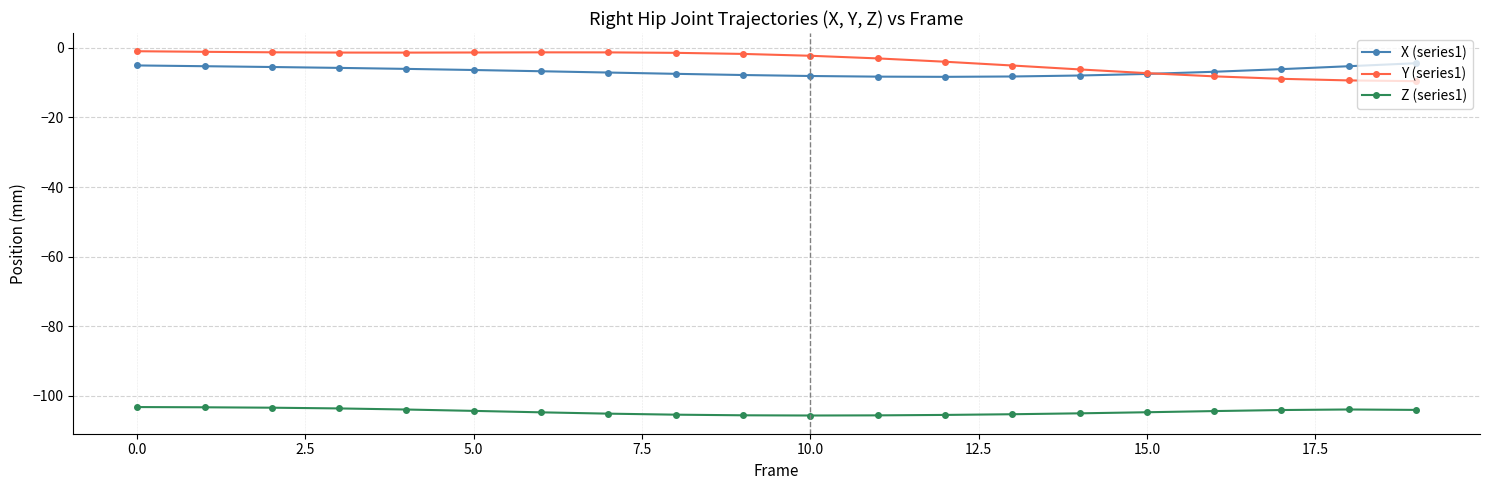

Rank the series by their maximum value, from highest to lowest.

Y (series1), X (series1), Z (series1)